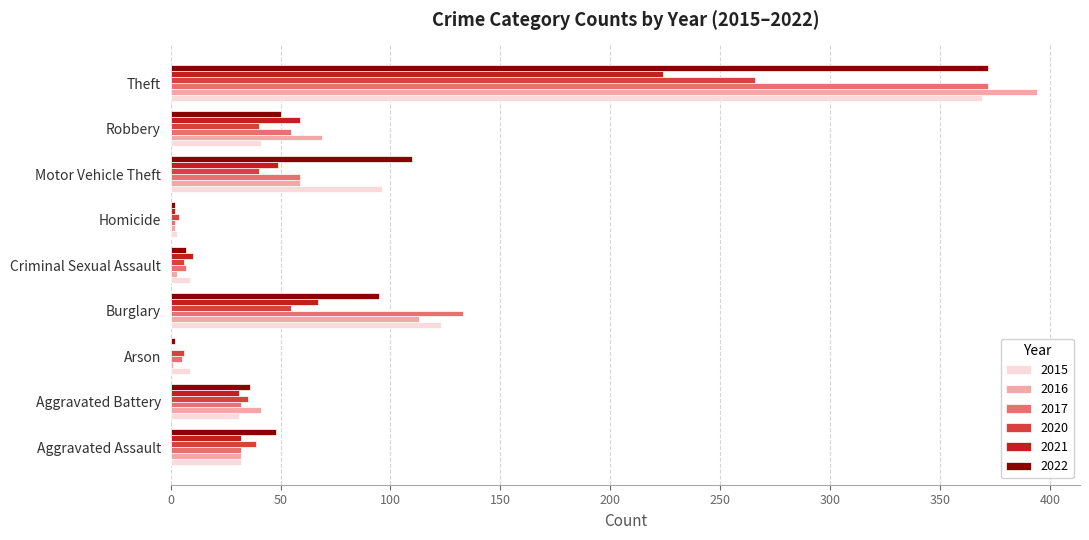

At which category is the sum across all series the highest?

Theft